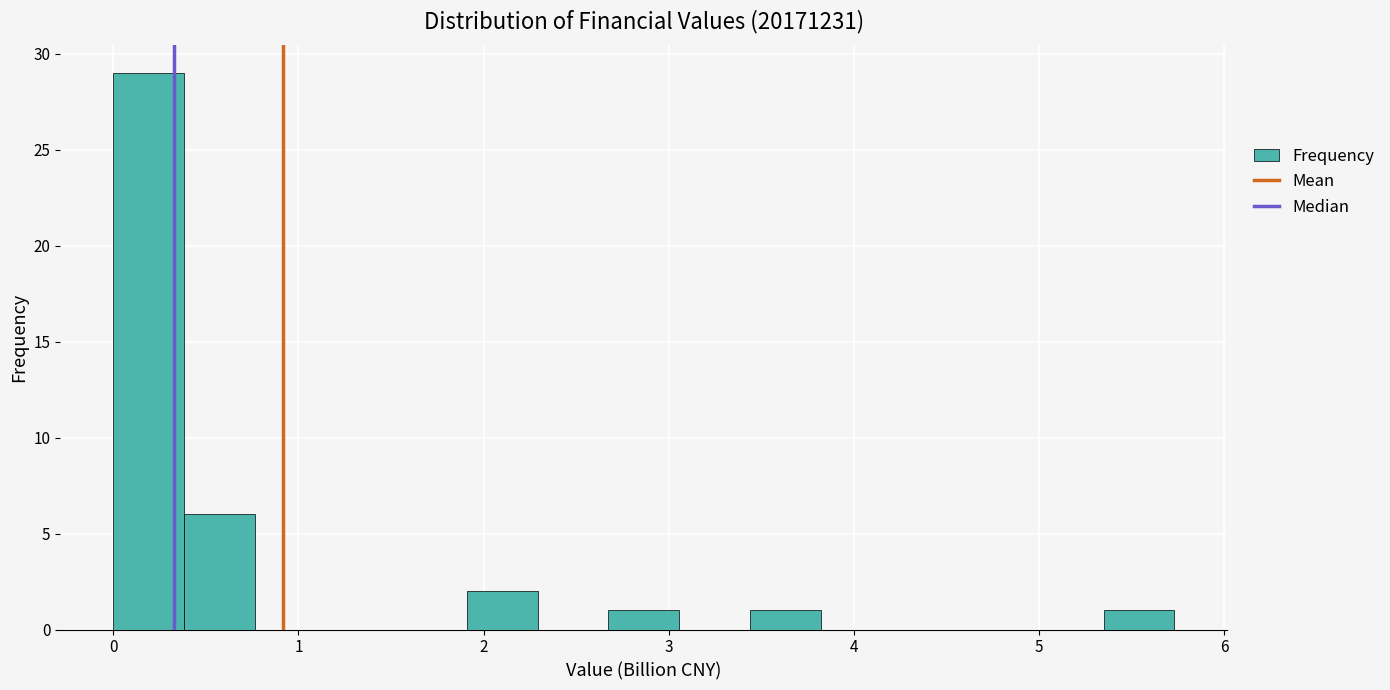

Around what value on the x-axis is the tallest bar? Give the approximate position of its centre, as read against the axis.

0.2